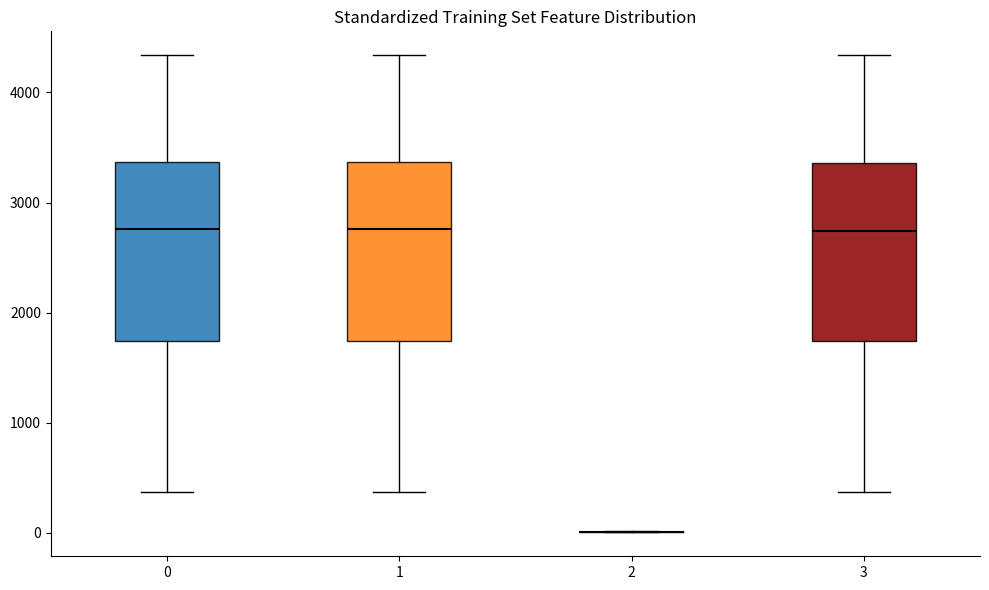

Reading left to right, read every box against the y-axis: the position of its median line, the range the box covers, and the ends of its whiskers. The values are not printed on the chart, so give them approximately, as read against the axis.

0: median 2800, box 1700 to 3400, whiskers 400 to 4300
1: median 2800, box 1700 to 3400, whiskers 400 to 4300
2: box collapsed to a line at 0, whiskers 0 to 0
3: median 2700, box 1700 to 3400, whiskers 400 to 4300